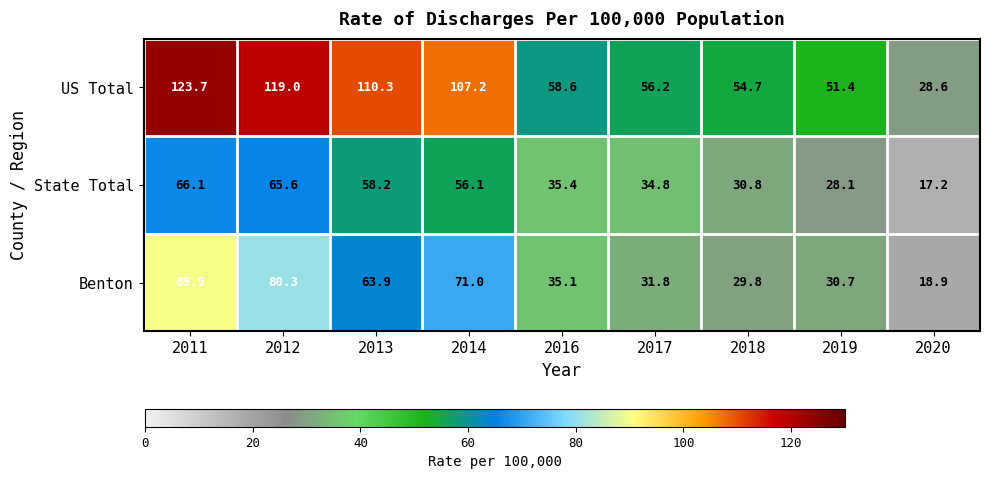

True or false: US Total has a value of 88.6 at 2016.

False